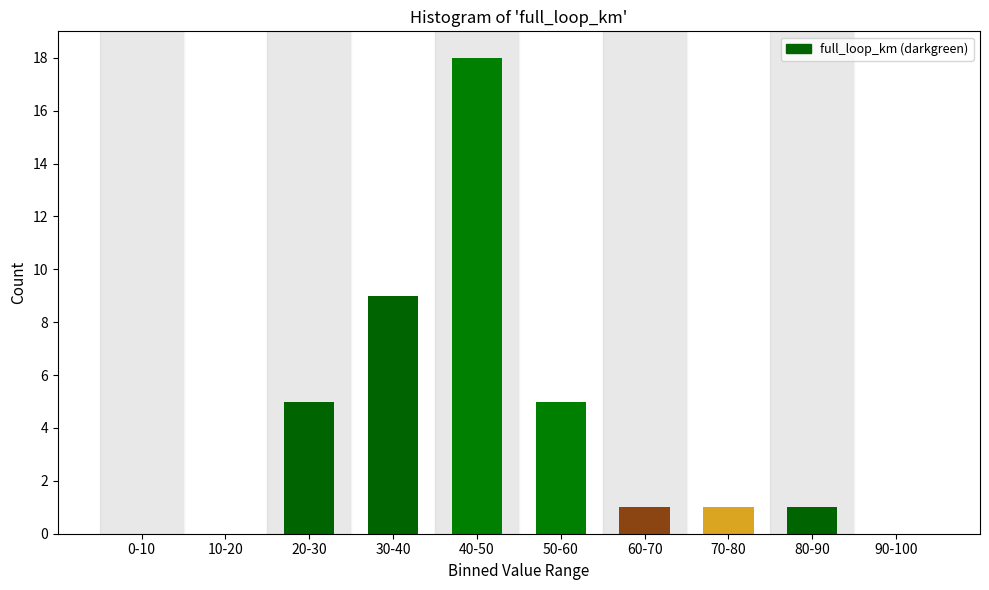

Reading right to left, extract all data points from this chart.

90-100=0	80-90=1	70-80=1	60-70=1	50-60=5	40-50=18	30-40=9	20-30=5	10-20=0	0-10=0